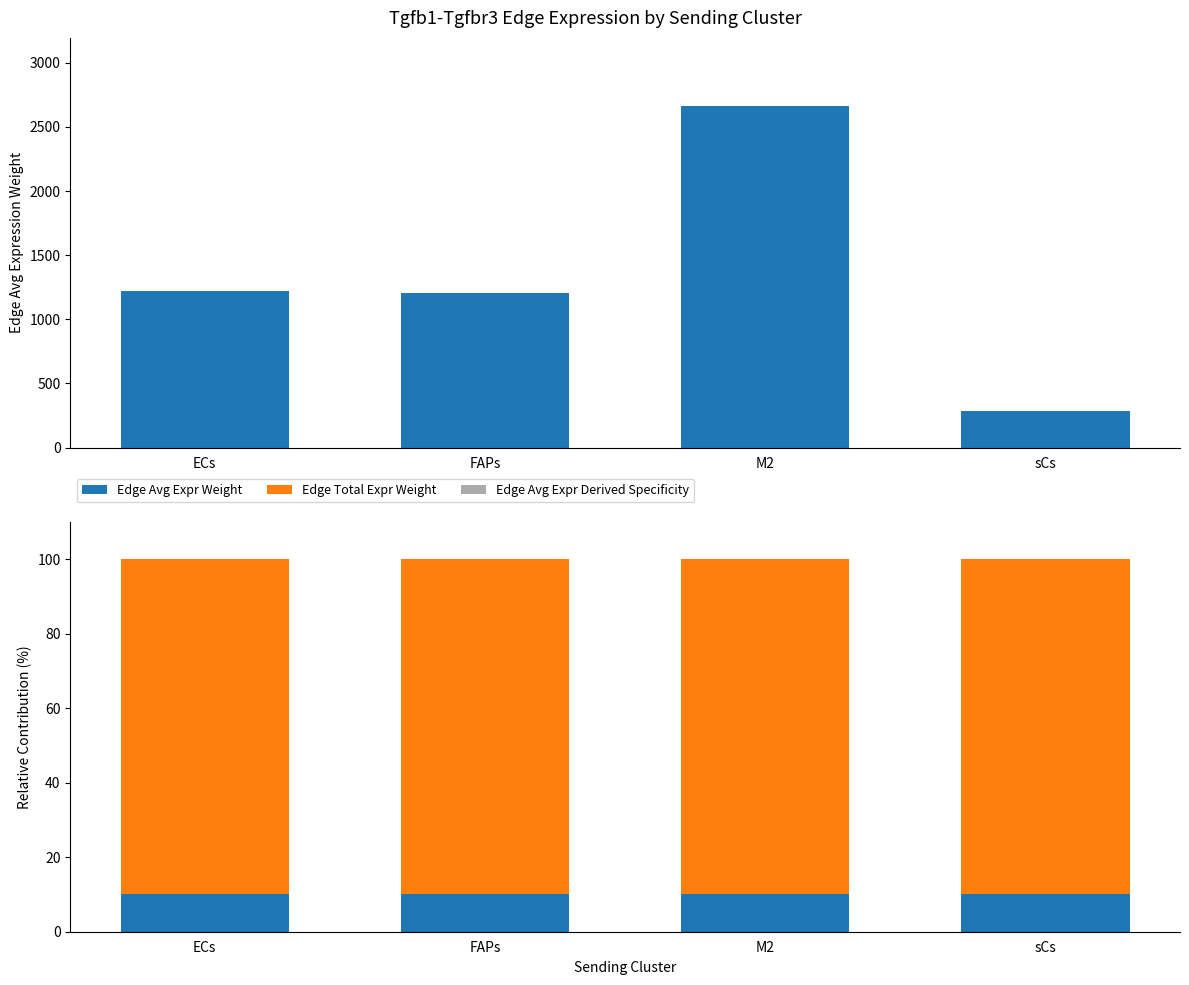

True or false: Edge Avg Expr Weight has a value of 3.7 at M2.

False